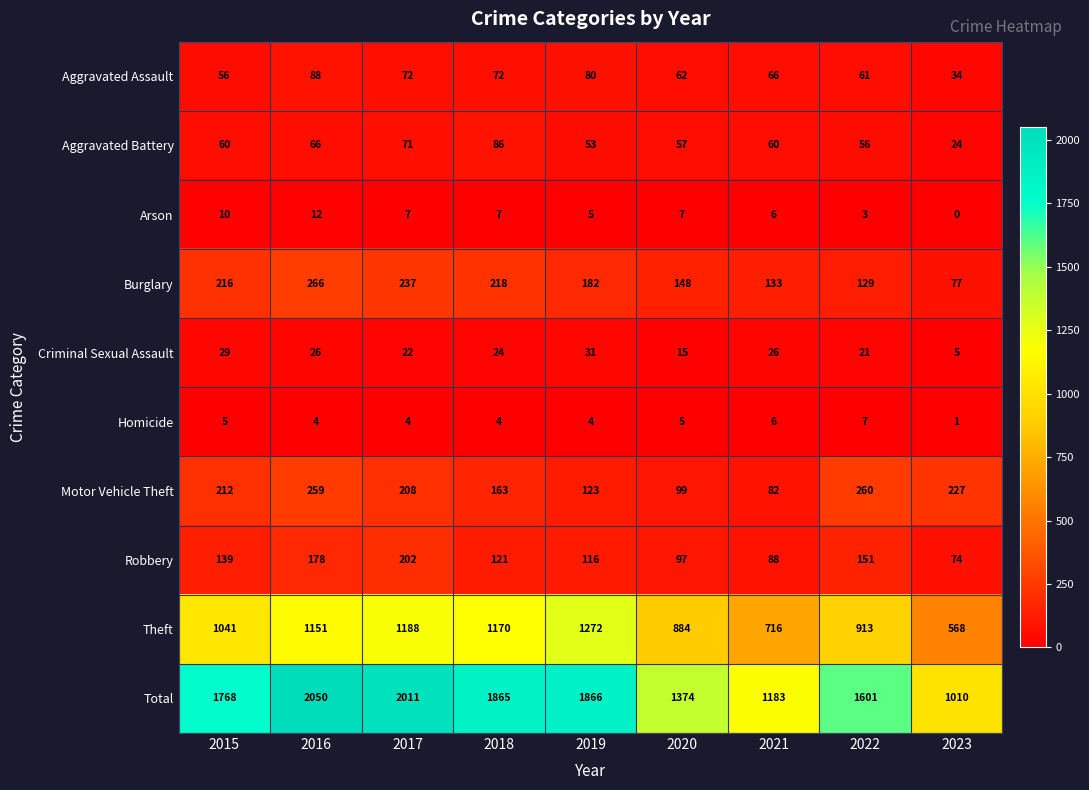

What is the sum of the Aggravated Battery values at 2019 and 2022?

109